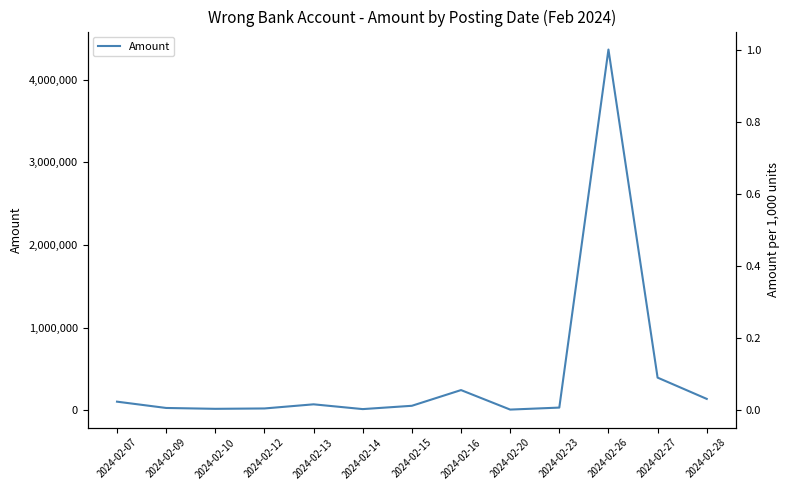

How many data points are less than 56630?

6